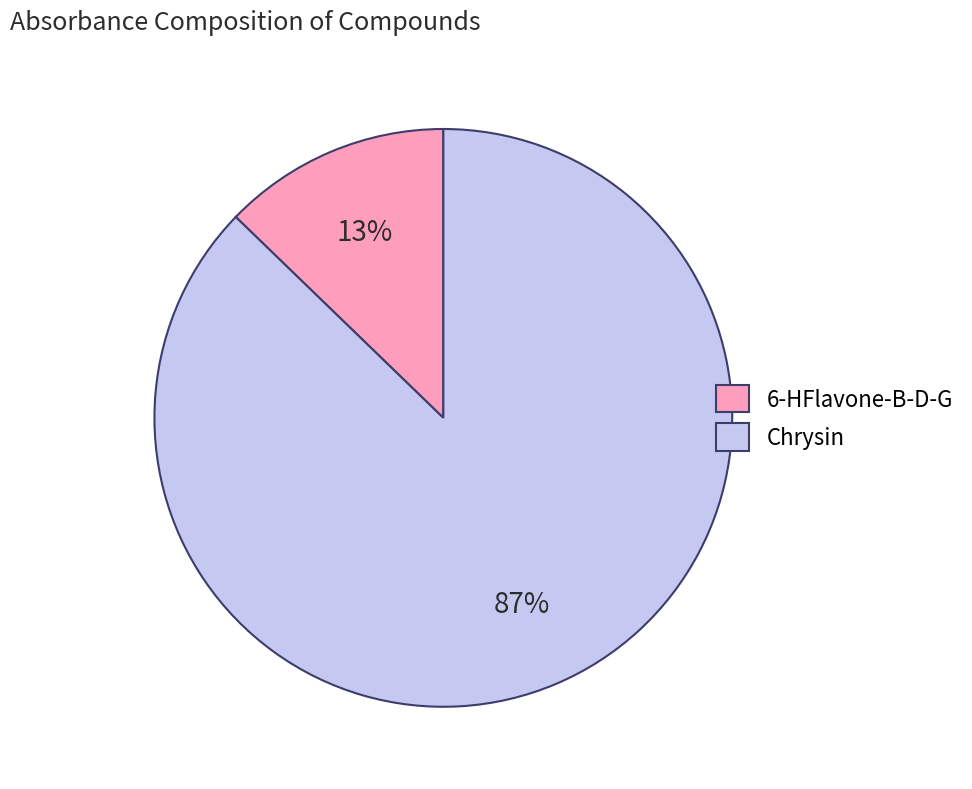

What percentage is the Chrysin slice, to the nearest percent?

87%